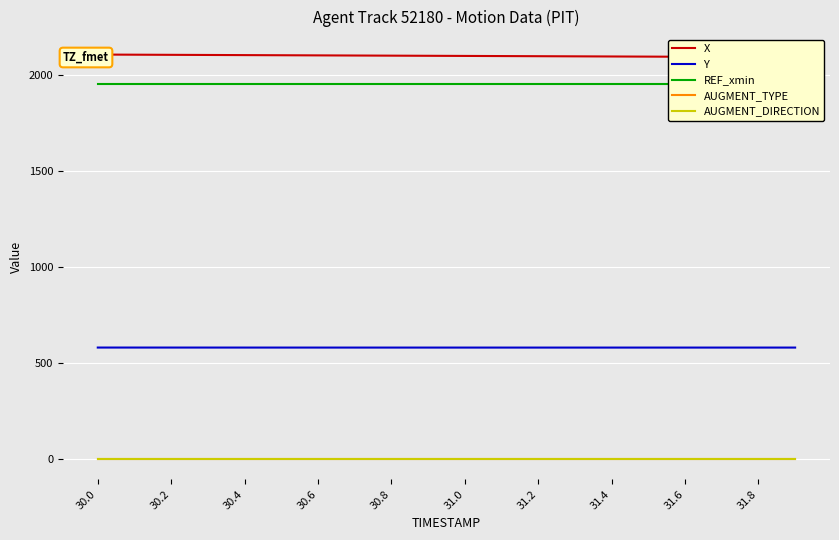

Reading left to right, what are all the values shown in this chart?

X: 2107.0	2106.3	2105.6	2104.9	2104.2	2103.4	2102.7	2102.0	2101.3	2100.6	2099.9	2099.2	2098.4	2097.7	2097.0	2096.3	2095.6	2094.9	2094.2	2093.4
Y: 581.1	581.1	581.1	581.0	581.0	581.0	581.0	581.0	581.0	581.0	581.0	581.0	581.0	581.0	581.0	581.0	581.0	581.0	581.0	581.0
REF_xmin: 1953.8	1953.8	1953.8	1953.8	1953.8	1953.8	1953.8	1953.8	1953.8	1953.8	1953.8	1953.8	1953.8	1953.8	1953.8	1953.8	1953.8	1953.8	1953.8	1953.8
AUGMENT_TYPE: 0.0	0.0	0.0	0.0	0.0	0.0	0.0	0.0	0.0	0.0	0.0	0.0	0.0	0.0	0.0	0.0	0.0	0.0	0.0	0.0
AUGMENT_DIRECTION: 1.0	1.0	1.0	1.0	1.0	1.0	1.0	1.0	1.0	1.0	1.0	1.0	1.0	1.0	1.0	1.0	1.0	1.0	1.0	1.0